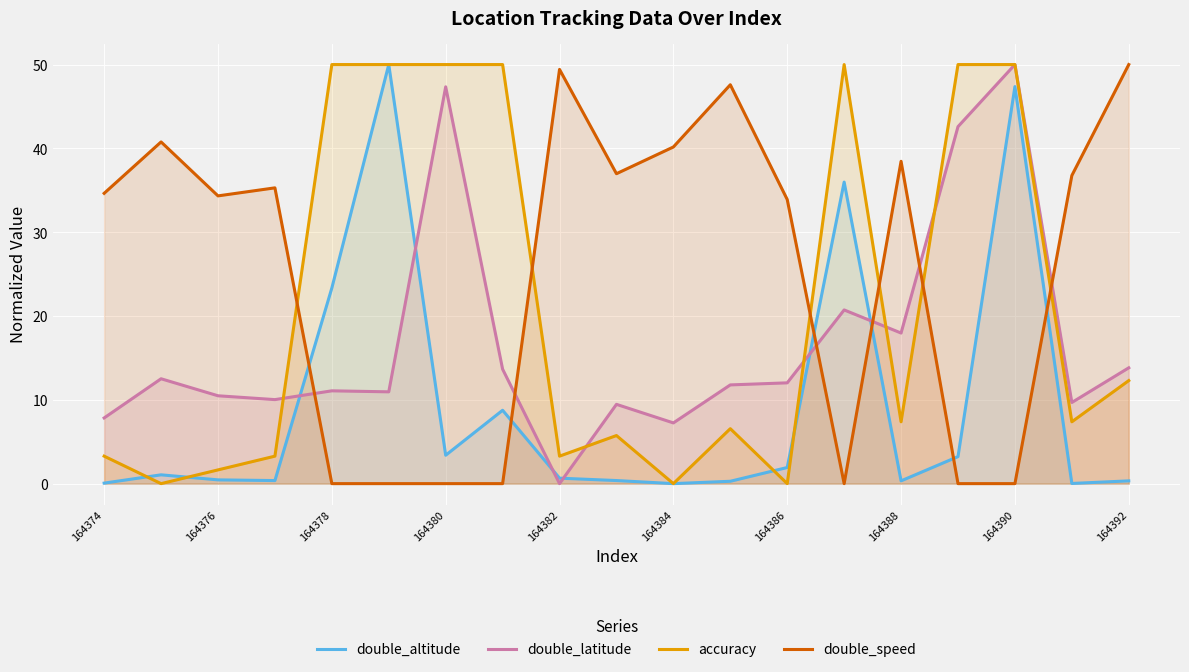

How many intersections are there between double_latitude and double_speed?

6